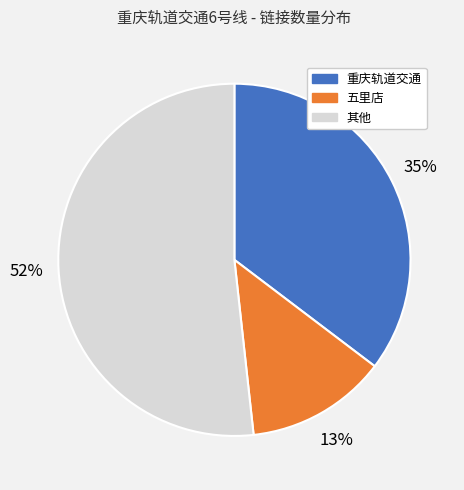

To the nearest percent, what is the difference between the 五里店 and 其他 slice percentages?

39%